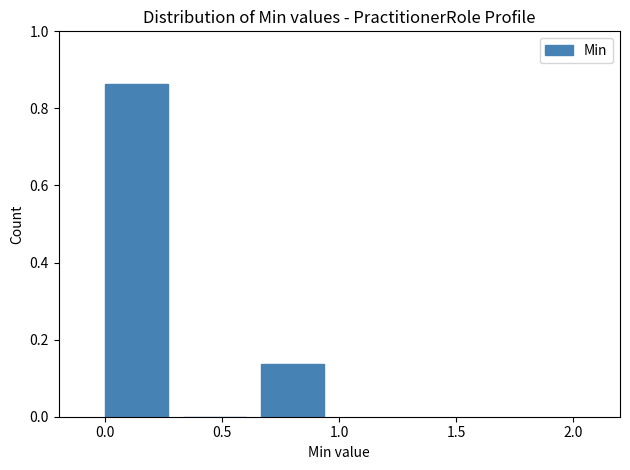

Reading left to right, list every bar in this chart as the range it spans on the x-axis followed by its height. Neither the bar edges nor the heights are printed on the chart, so give them approximately, as read against the axes.

0.00 to 0.35: 0.86
0.35 to 0.65: 0
0.65 to 1.00: 0.14